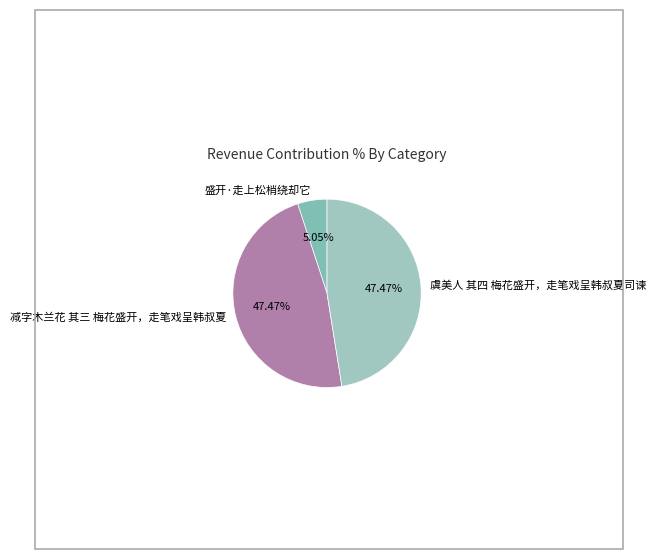

What is the ratio of the value at 减字木兰花 其三 梅花盛开，走笔戏呈韩叔夏 to the value at 盛开·走上松梢绕却它?

9.4